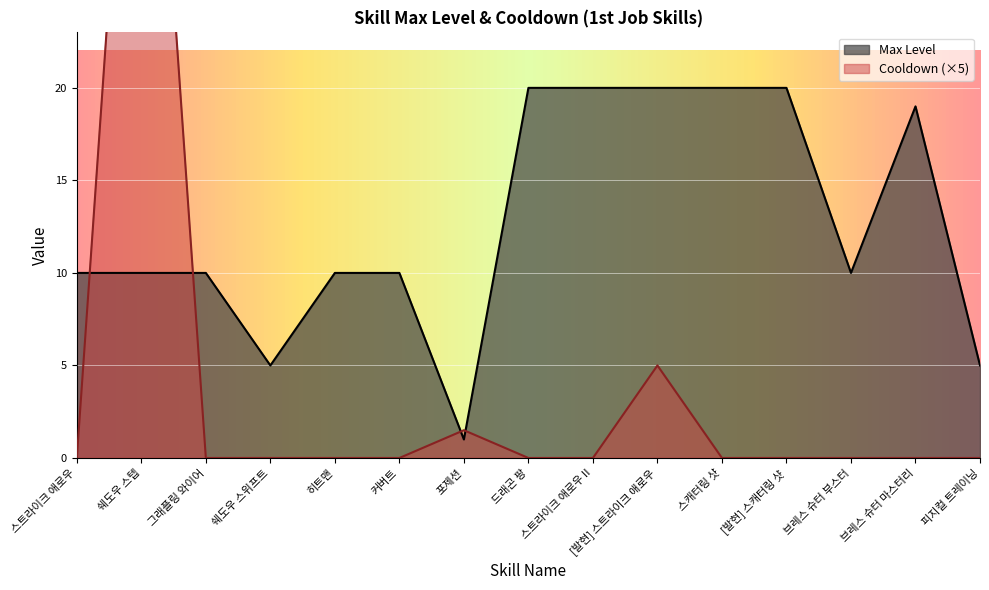

The Cooldown series shows 0.0 at 그래플링 와이어. True or false?

True